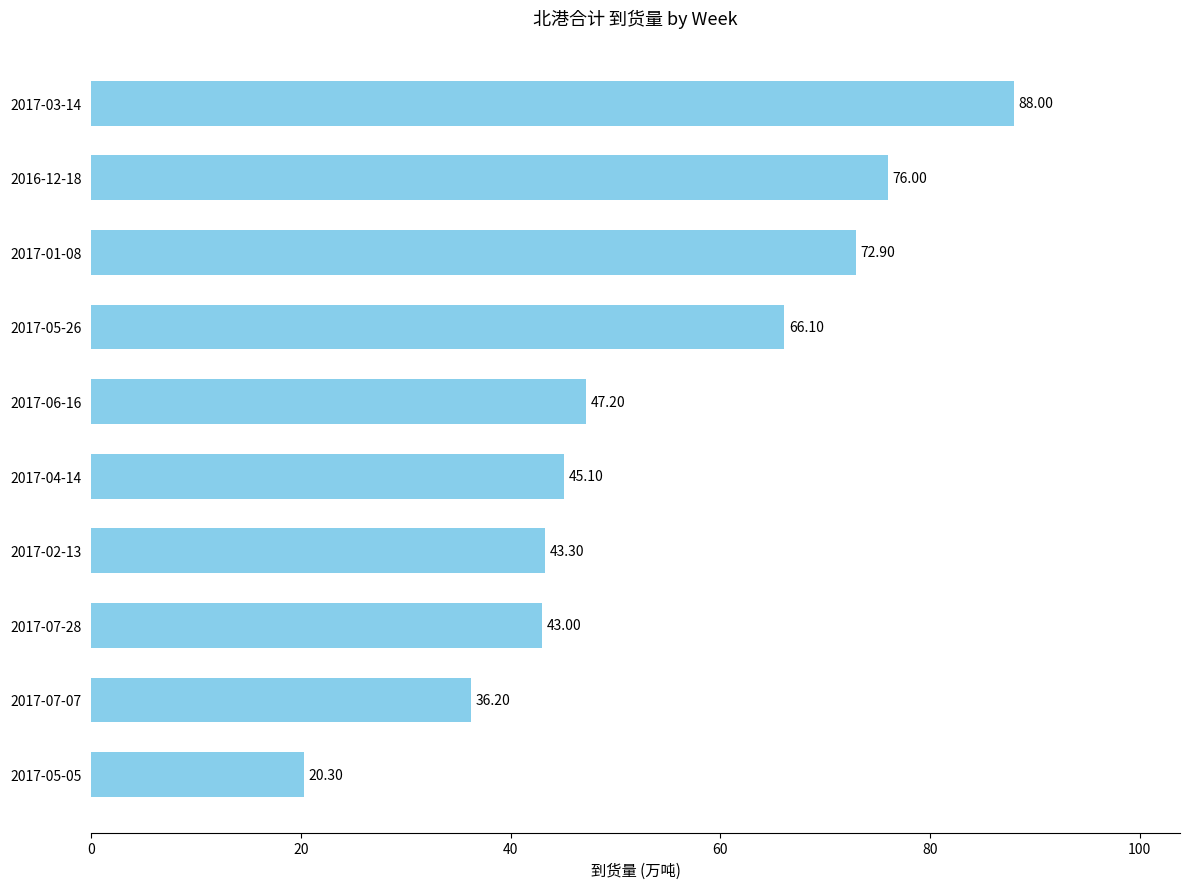

List the labels in order of value, smallest first.

2017-05-05, 2017-07-07, 2017-07-28, 2017-02-13, 2017-04-14, 2017-06-16, 2017-05-26, 2017-01-08, 2016-12-18, 2017-03-14